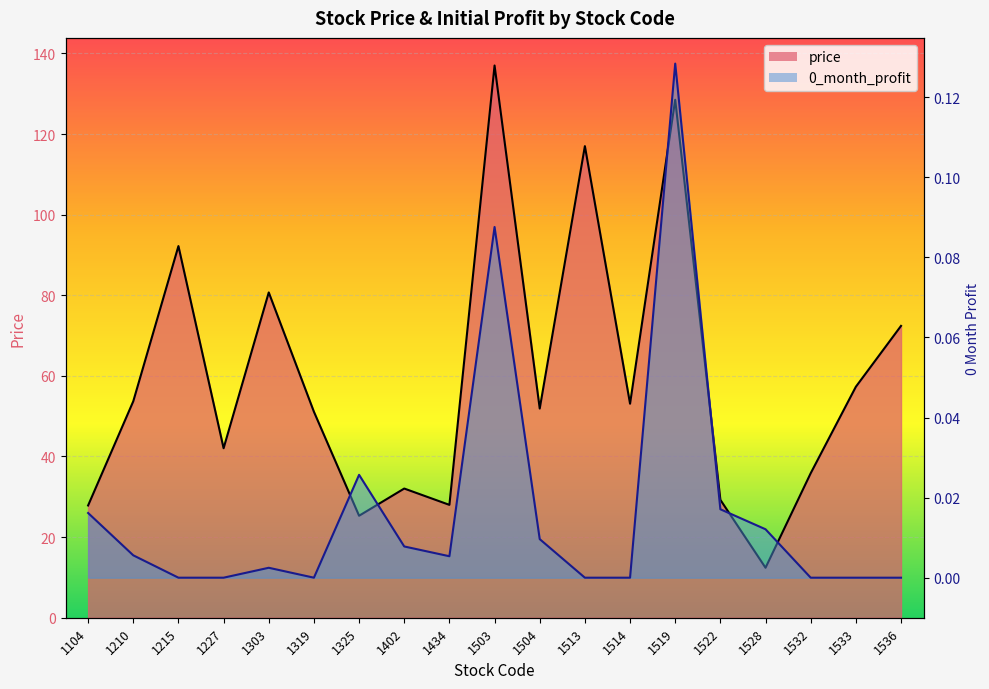

At which category does 0_month_profit reach its first local peak?

1303